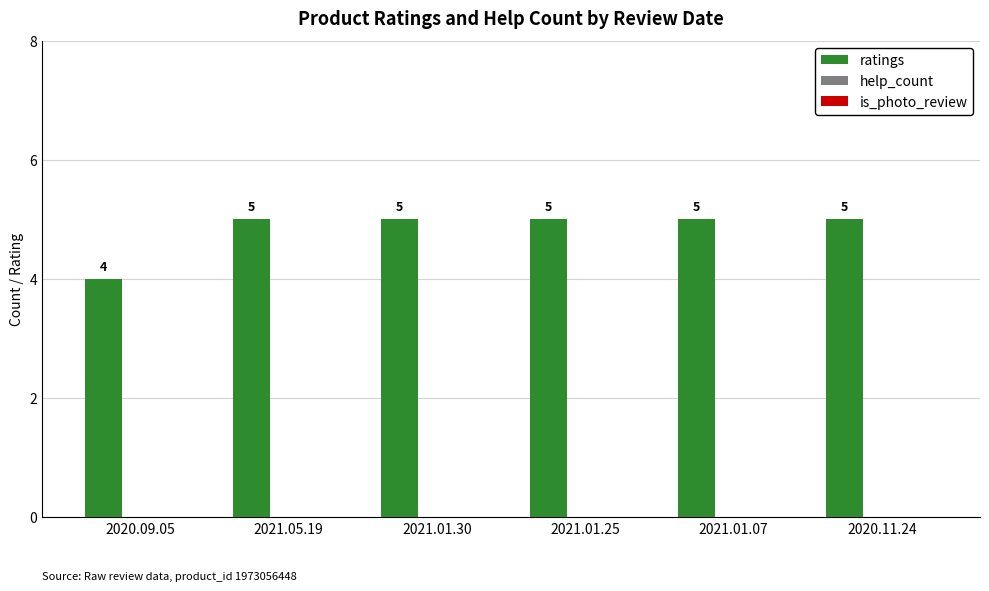

At which label is the value closest to 4?

2020.09.05